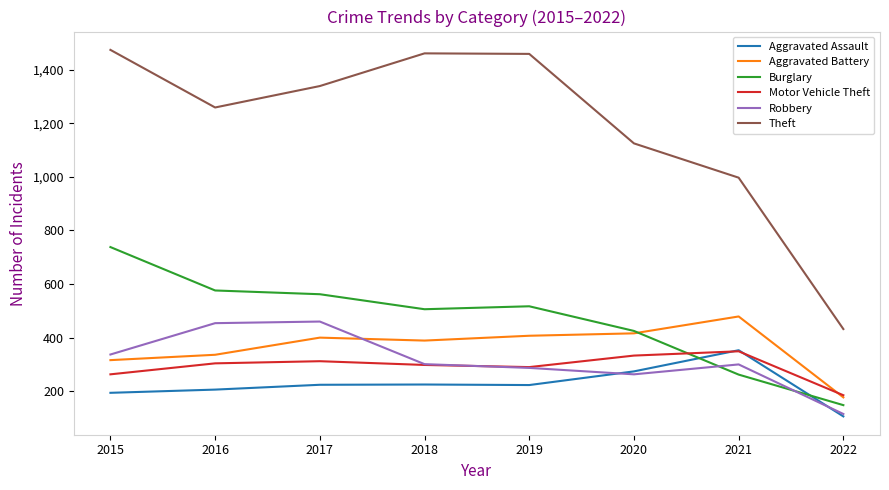

At how many categories does at least one series exceed 1030?

6